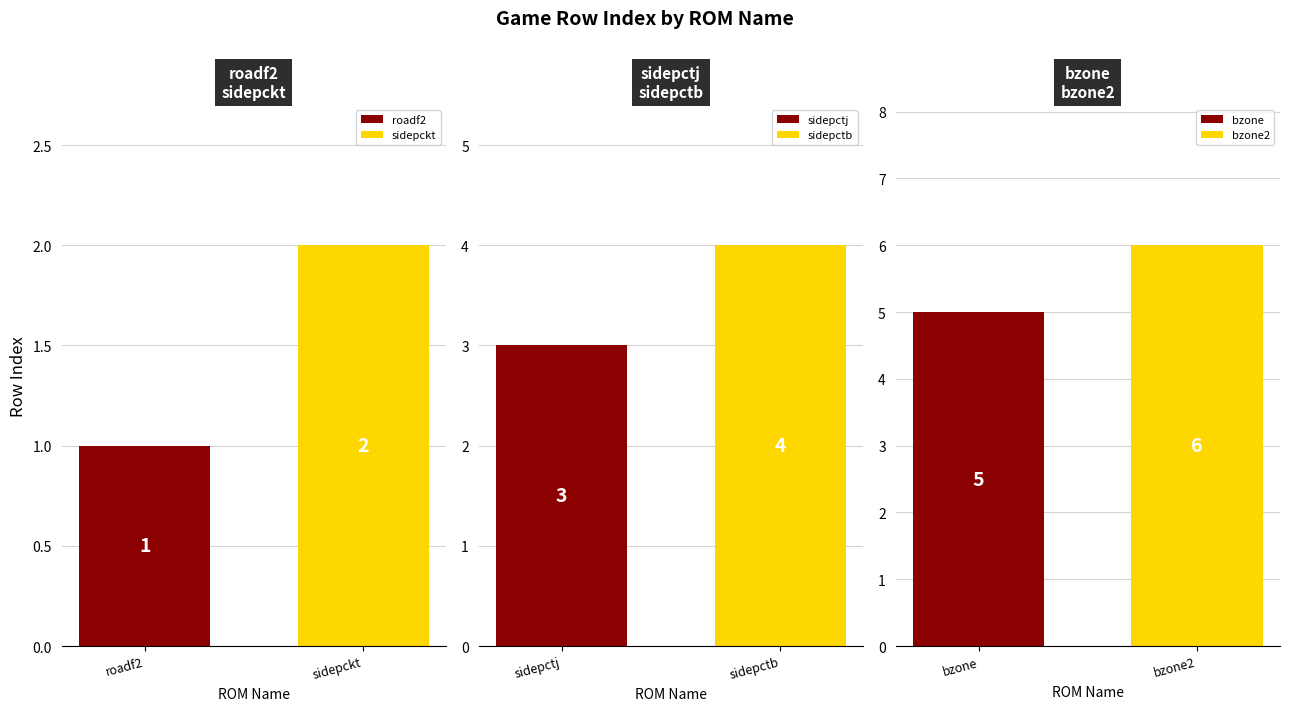

Reading right to left, list all the values displayed in this chart.

bzone2=6	bzone=5	sidepctb=4	sidepctj=3	sidepckt=2	roadf2=1